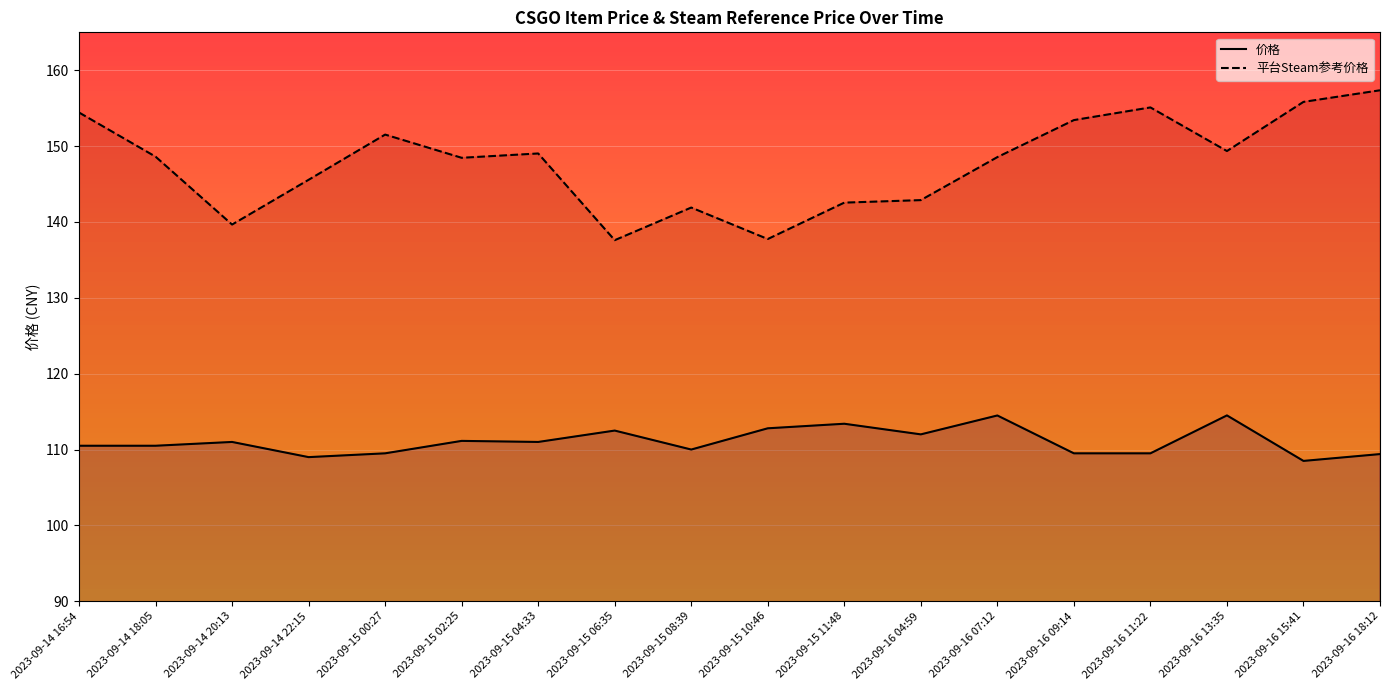

The 价格 series shows 109.0 at 2023-09-14 22:15. True or false?

True